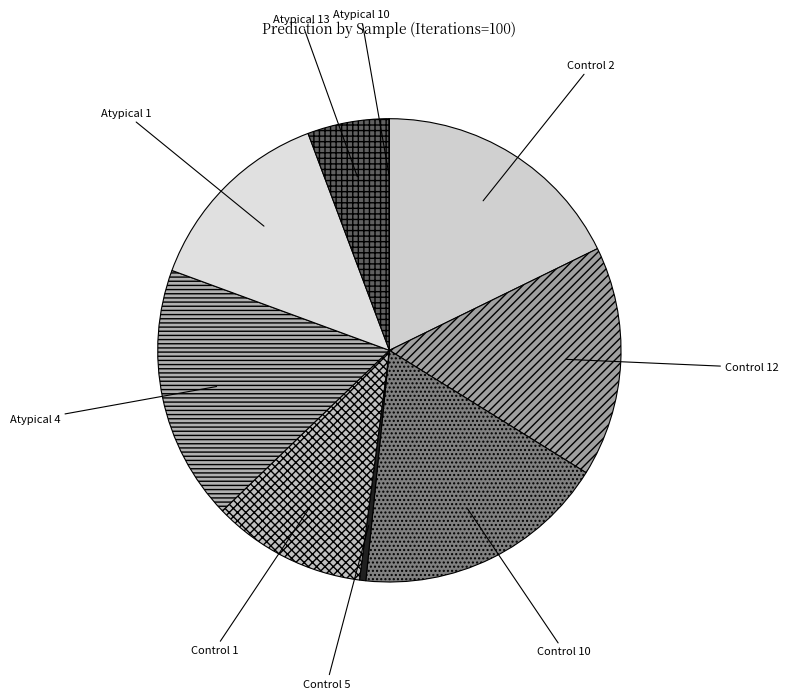

Is the sum of Control 5 and Control 1 greater than half?

No